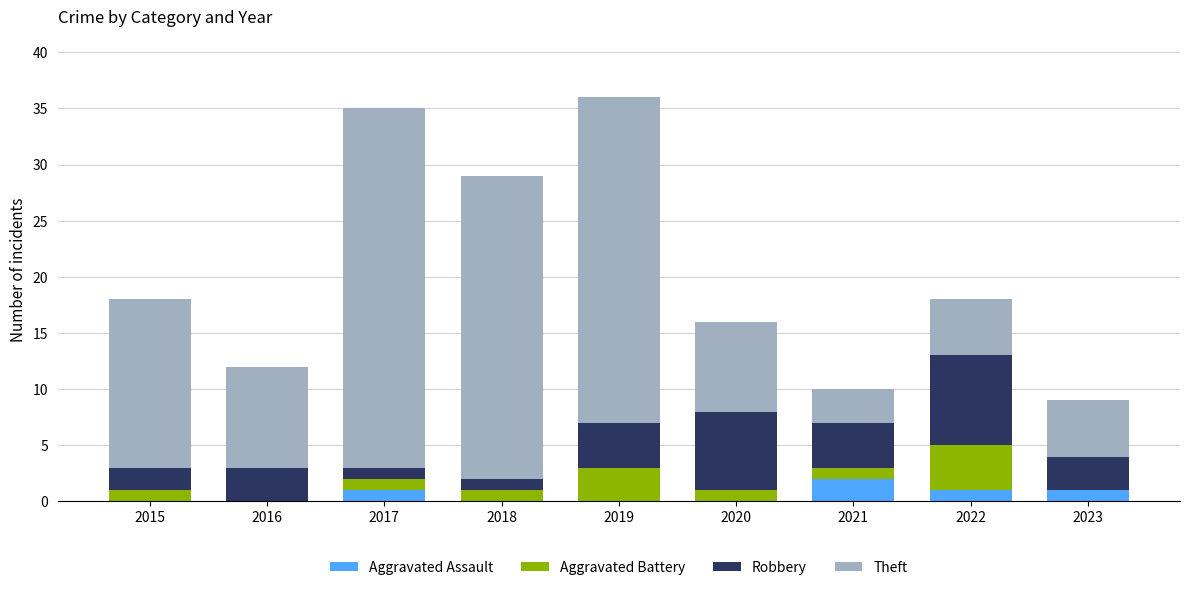

What is the difference between the Aggravated Assault values at 2017 and 2015?

1